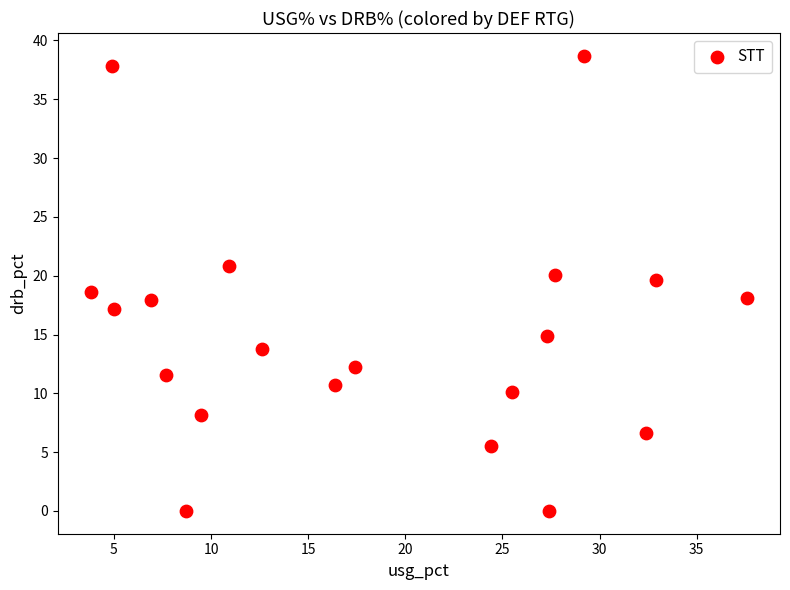

What is the range of Y values (max minus min)?

38.7